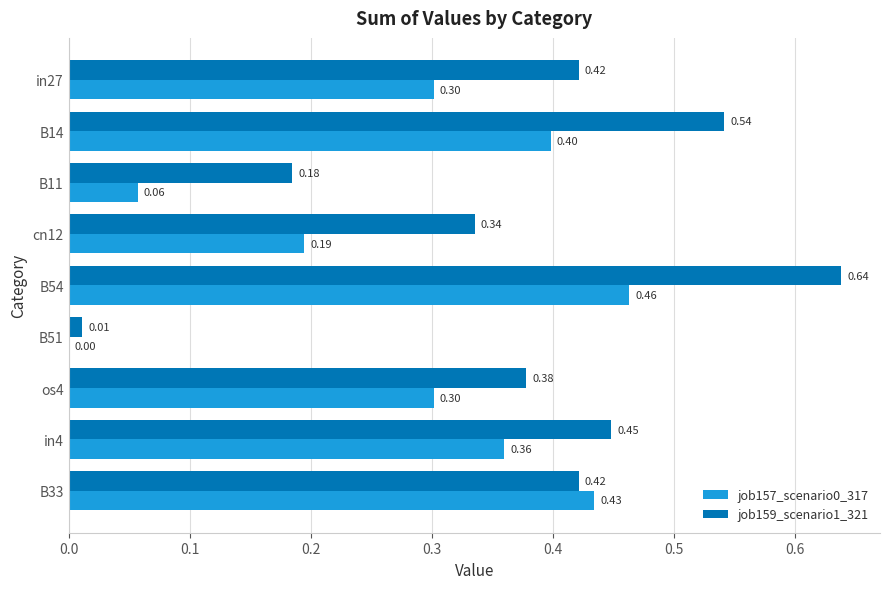

Between B14 and in4, which series saw the biggest shift?

job159_scenario1_321